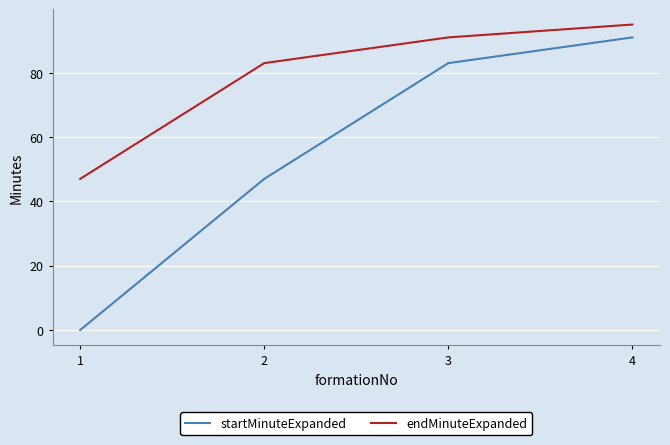

Reading right to left, transcribe all the data shown in this chart.

startMinuteExpanded: 91	83	47	0
endMinuteExpanded: 95	91	83	47